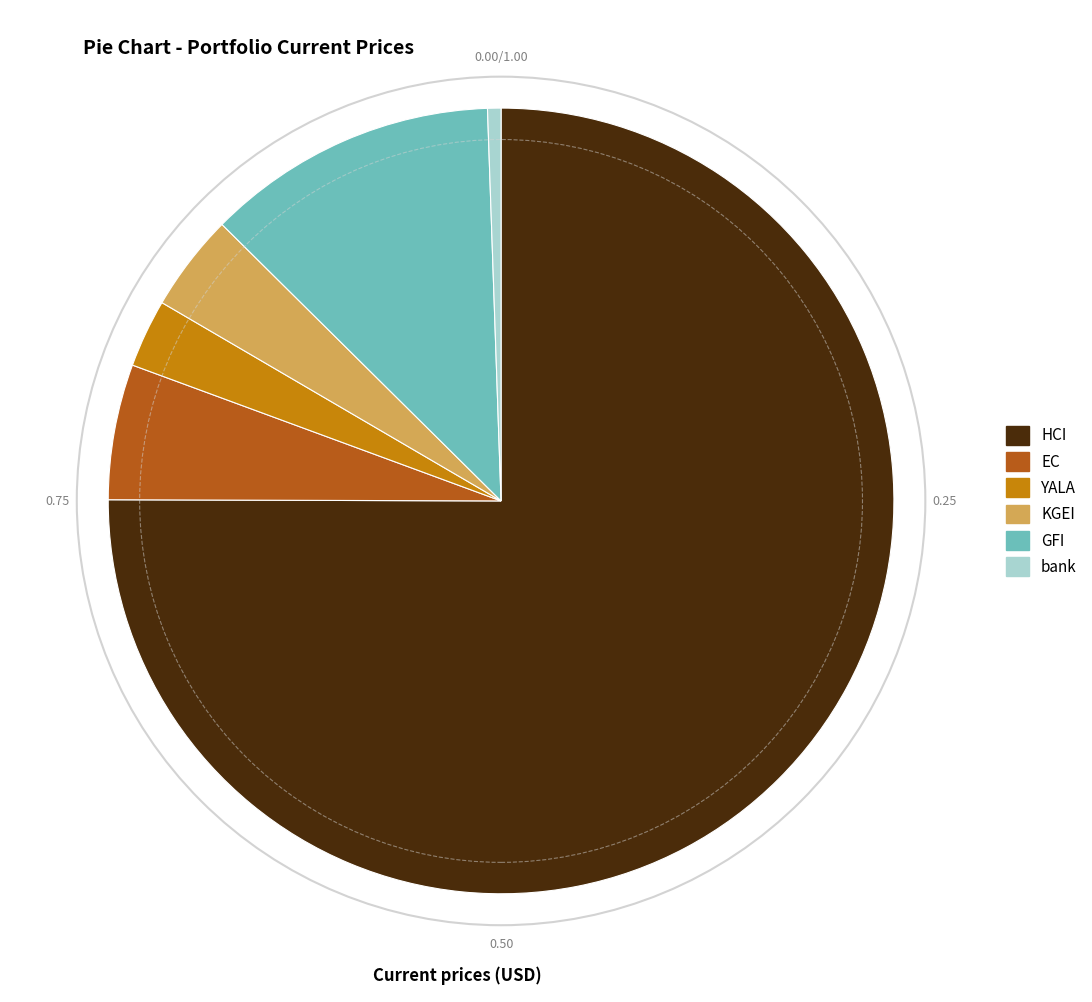

Which category has the biggest portion of the pie?

HCI